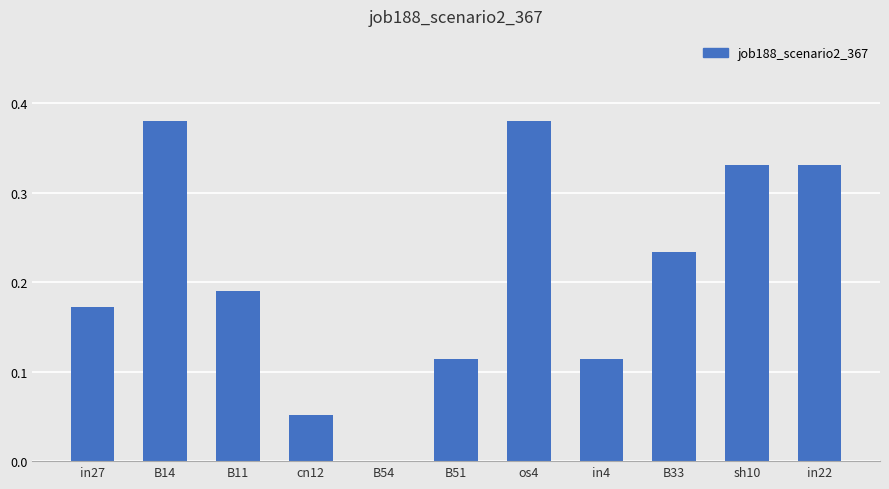

What is the change in value from os4 to B33?

-0.1